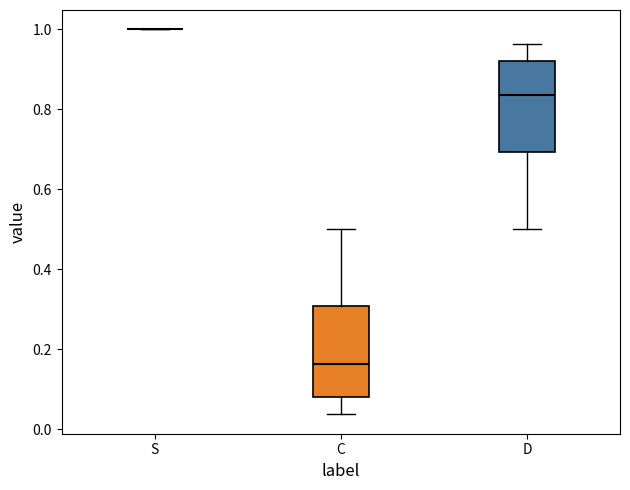

Reading left to right, read every box against the y-axis: the position of its median line, the range the box covers, and the ends of its whiskers. The values are not printed on the chart, so give them approximately, as read against the axis.

S: box collapsed to a line at 1.00, whiskers 1.00 to 1.00
C: median 0.16, box 0.08 to 0.30, whiskers 0.04 to 0.50
D: median 0.84, box 0.70 to 0.92, whiskers 0.50 to 0.96